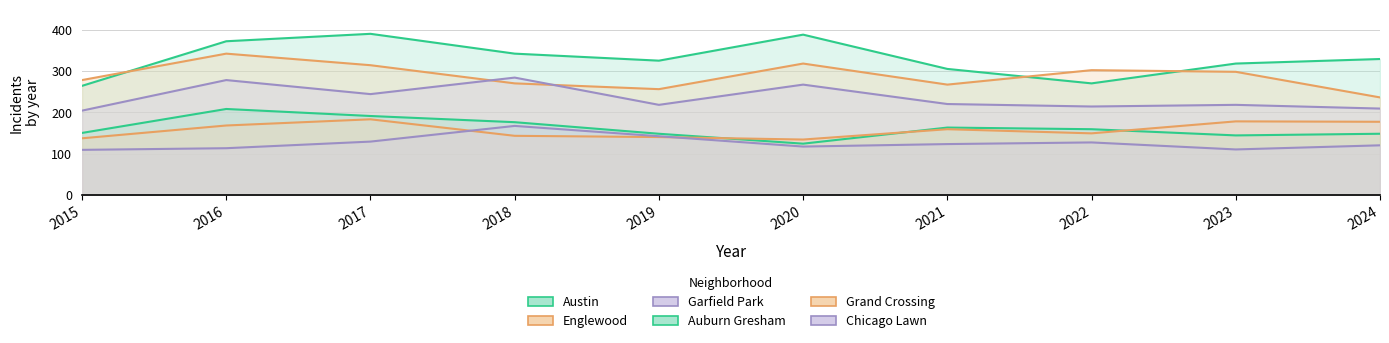

Reading left to right, extract all data points from this chart.

Austin: 264	372	390	342	325	388	305	270	318	329
Englewood: 278	342	314	270	256	318	267	302	298	236
Garfield Park: 204	278	244	284	218	267	220	214	218	209
Auburn Gresham: 150	208	191	176	148	124	163	159	144	148
Grand Crossing: 137	168	183	143	140	134	159	149	178	177
Chicago Lawn: 109	113	129	167	142	117	123	127	110	120